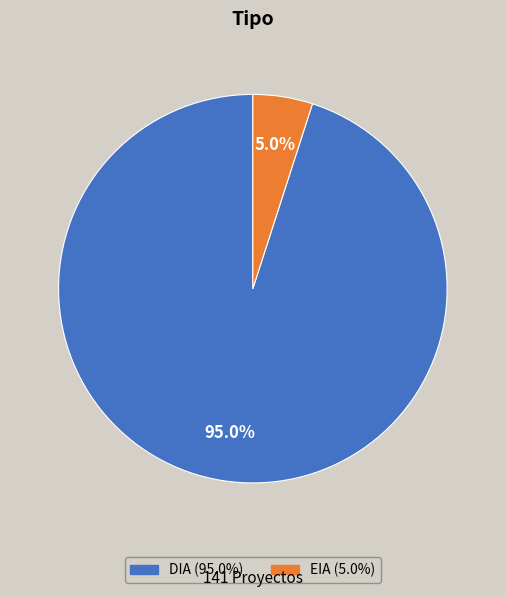

Combined, what portion of the pie is DIA and EIA?

100.0%